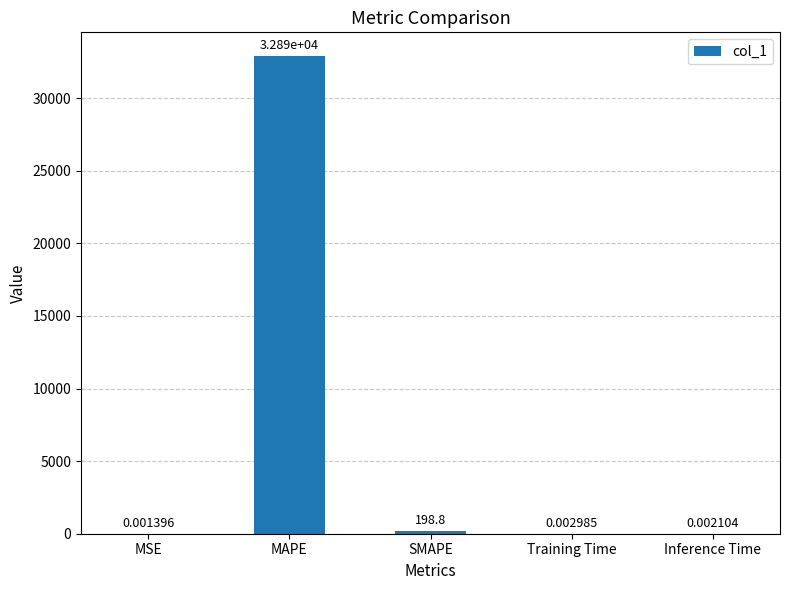

What is the change in value from SMAPE to Inference Time?

-198.8